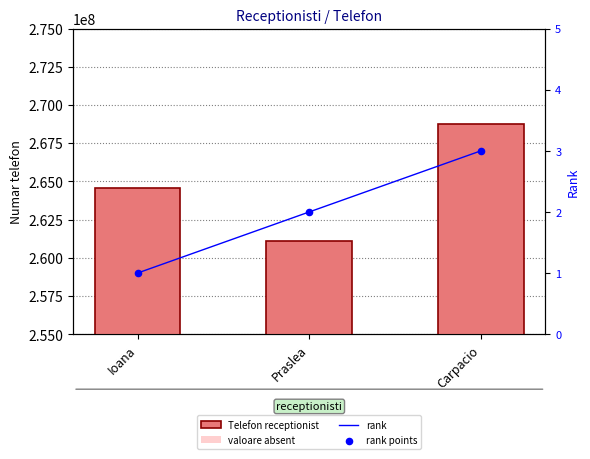

At which category is the sum across all series the highest?

Carpacio